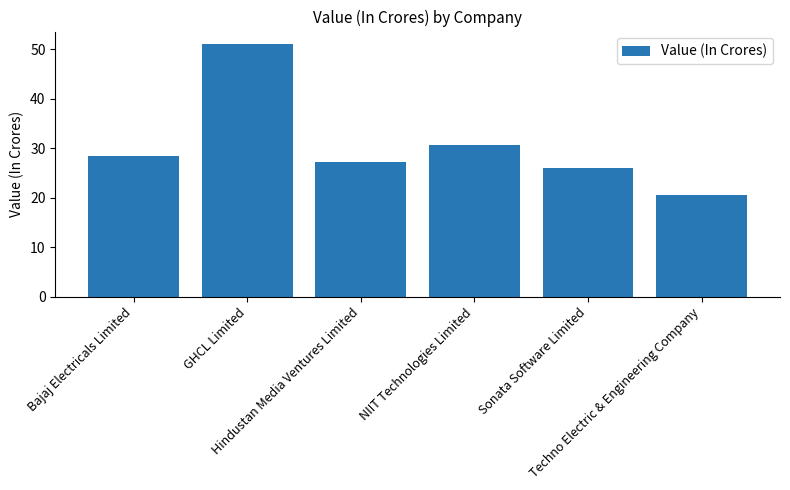

Approximately how many times larger is the value at Bajaj Electricals Limited compared to NIIT Technologies Limited?

0.9